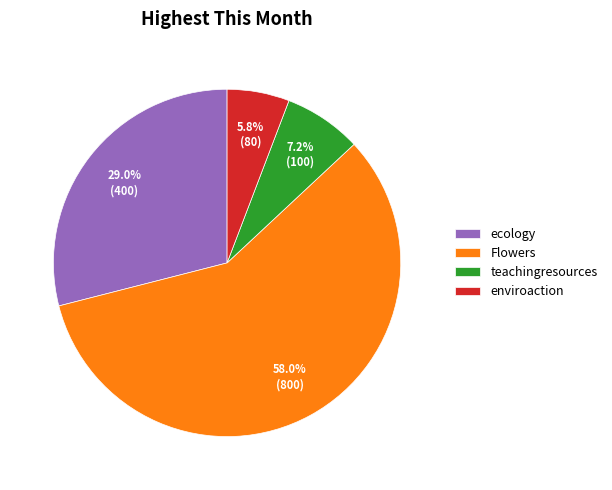

To the nearest percent, what is the average slice percentage?

25%